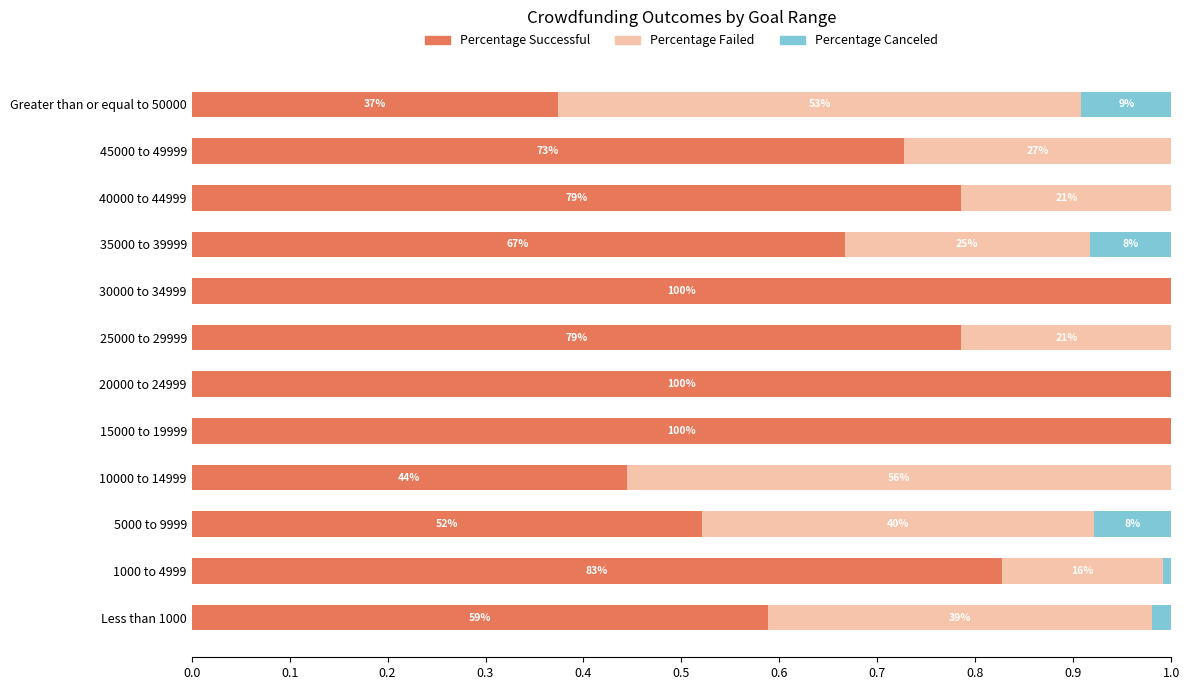

Rank the series by their maximum value, from highest to lowest.

Percentage Successful, Percentage Failed, Percentage Canceled